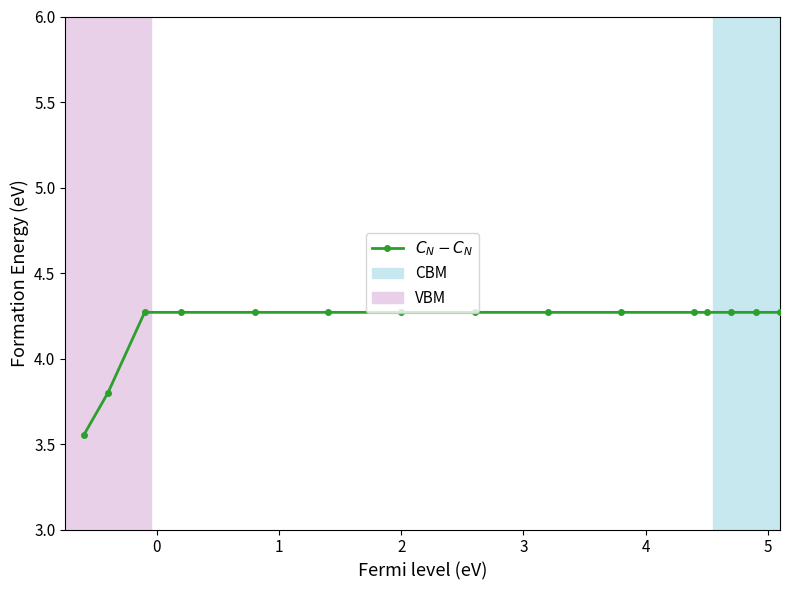

What is the difference between the maximum and minimum values?

0.7